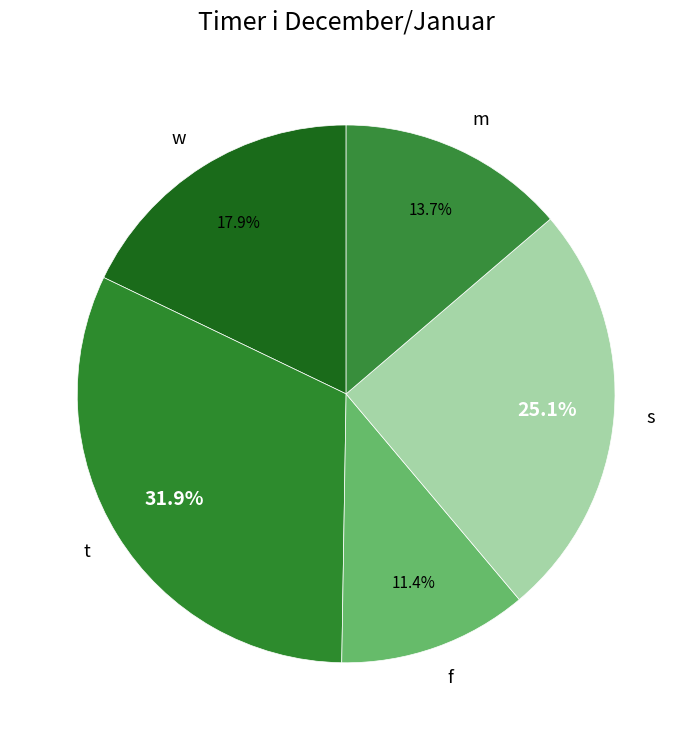

Which slice is the largest?

t